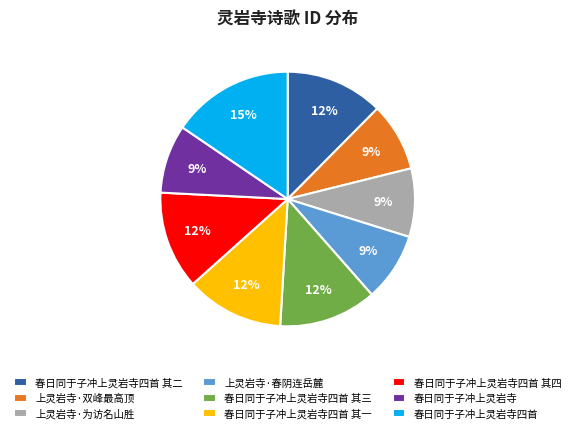

To the nearest percent, what portion does 春日同于子冲上灵岩寺 represent?

9%